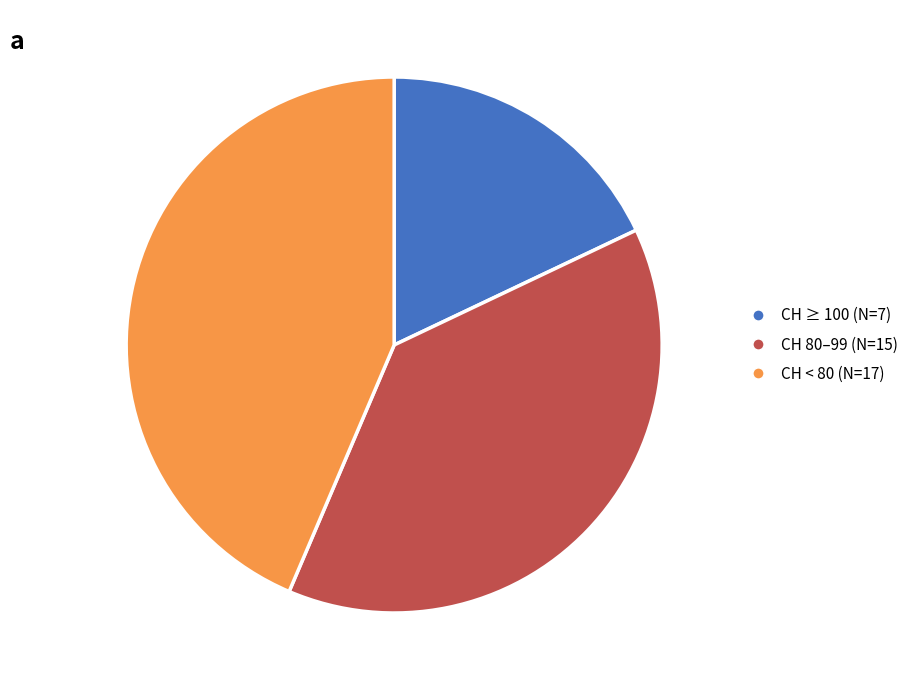

Is the sum of CH 80–99 (N=15) and CH < 80 (N=17) greater than half?

Yes